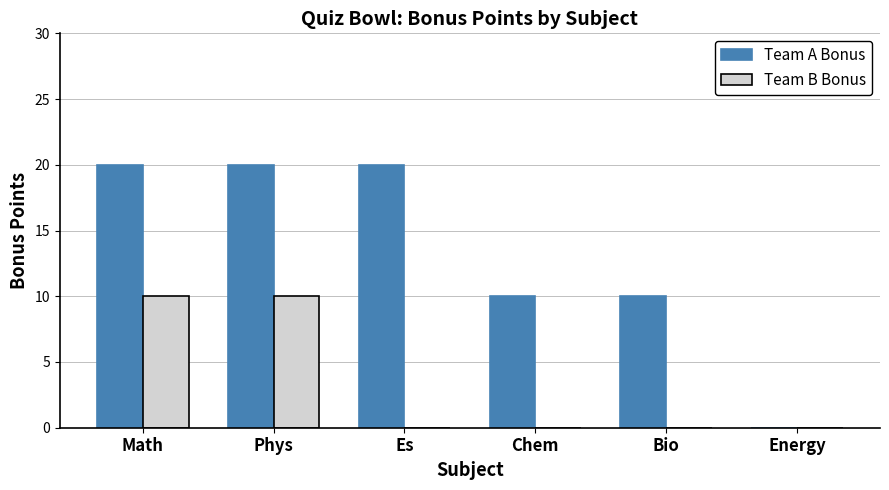

What is the sum of the Team A Bonus values at Phys and Math?

40